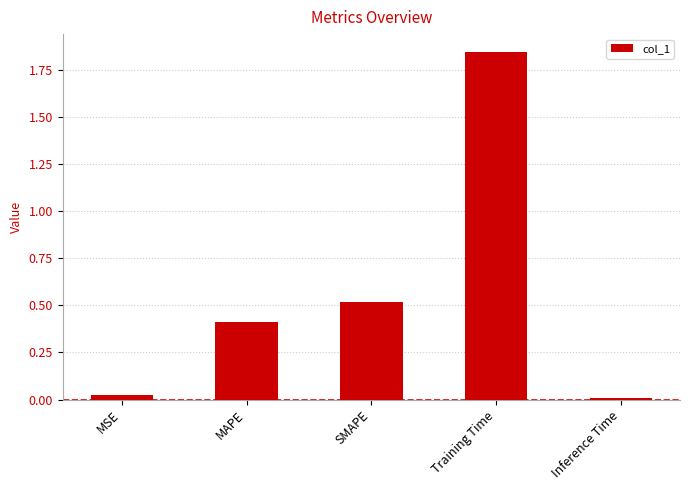

List the labels in order of value, largest first.

Training Time, SMAPE, MAPE, MSE, Inference Time